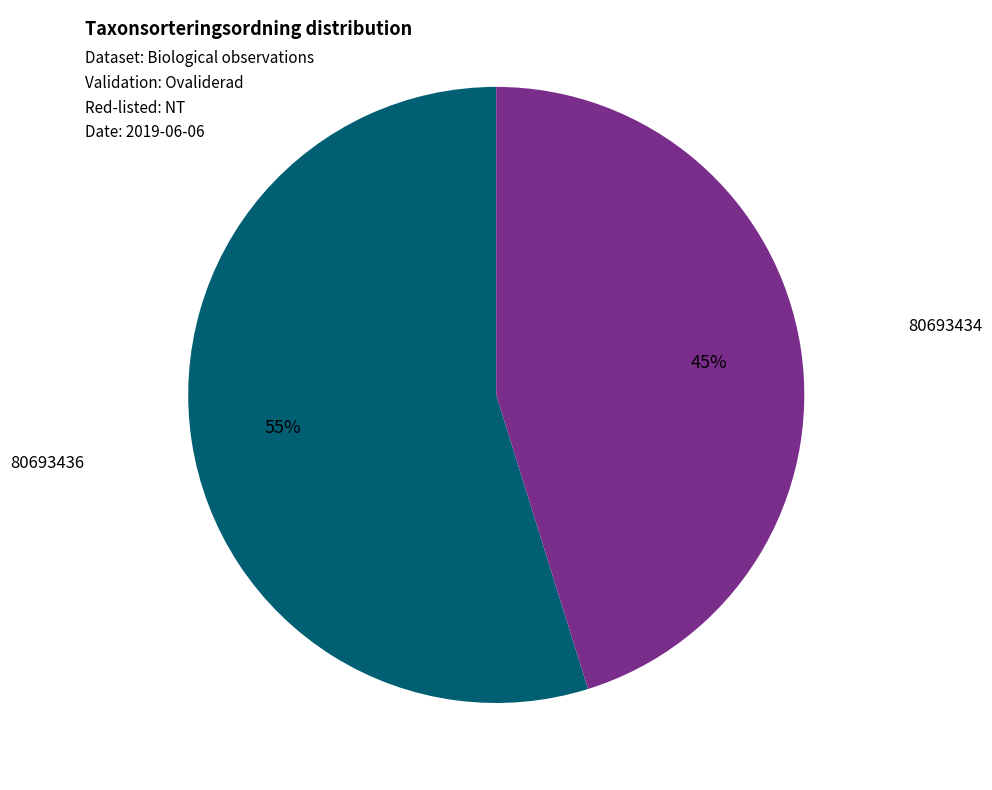

What is the smallest slice in the pie chart?

80693434